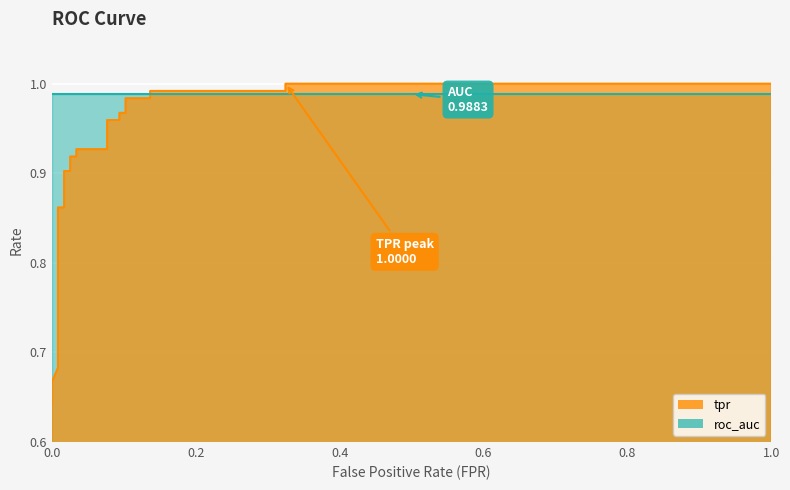

What is the greatest value displayed?

1.0